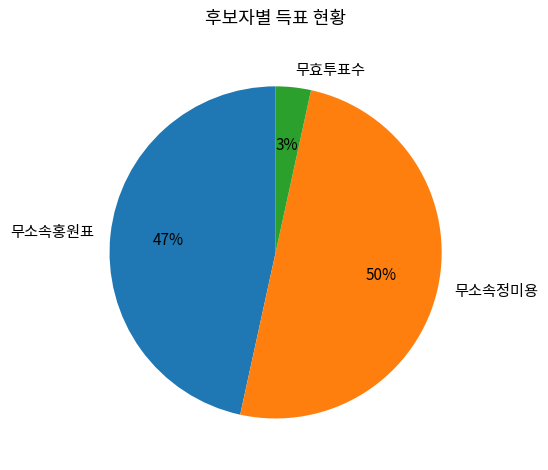

Which slice is the smallest?

무효투표수